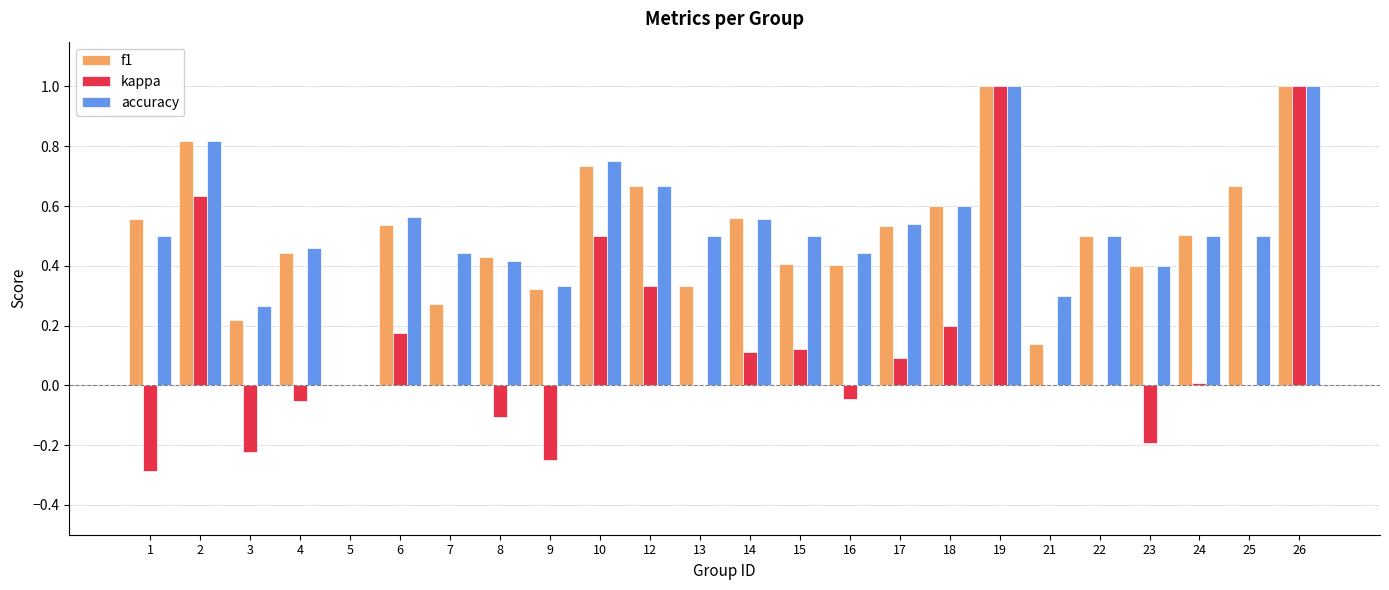

Is the value of f1 at 14 greater than the value of accuracy at 16?

Yes